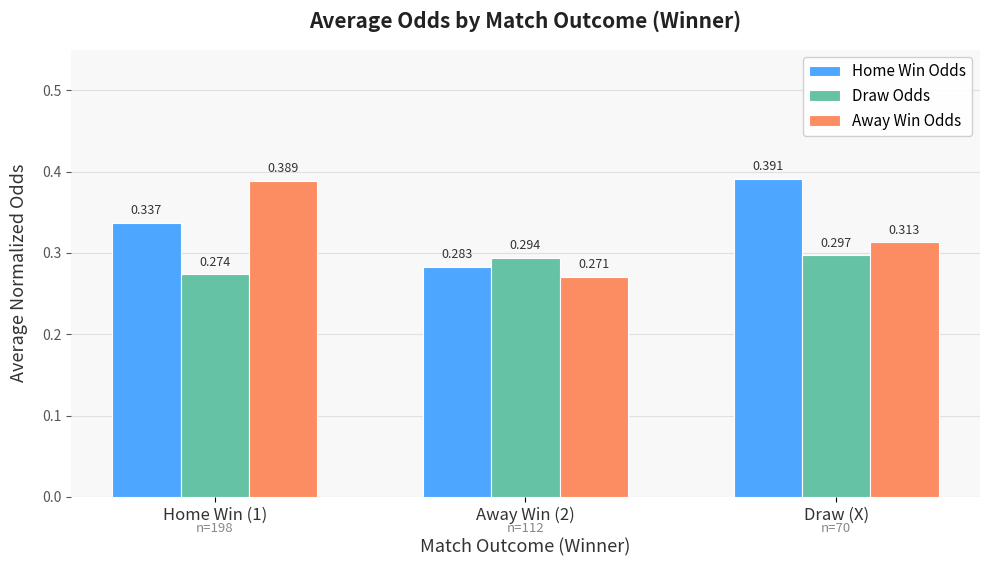

Rank the series by their maximum value, from highest to lowest.

Home Win Odds, Away Win Odds, Draw Odds